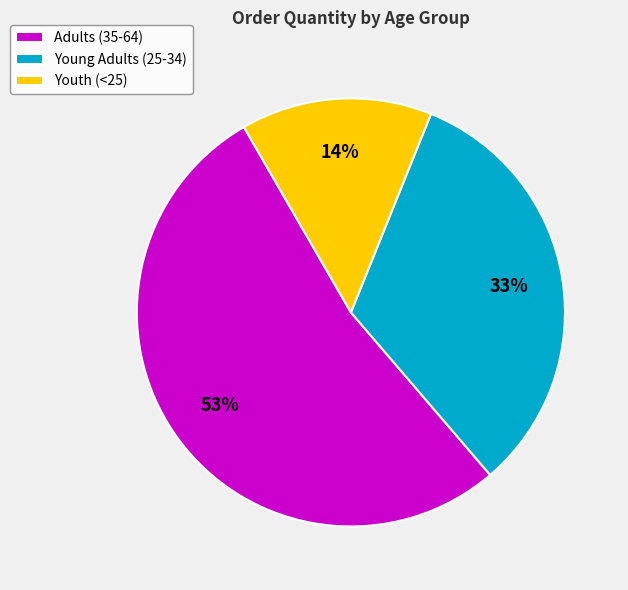

How many segments does this pie chart have?

3